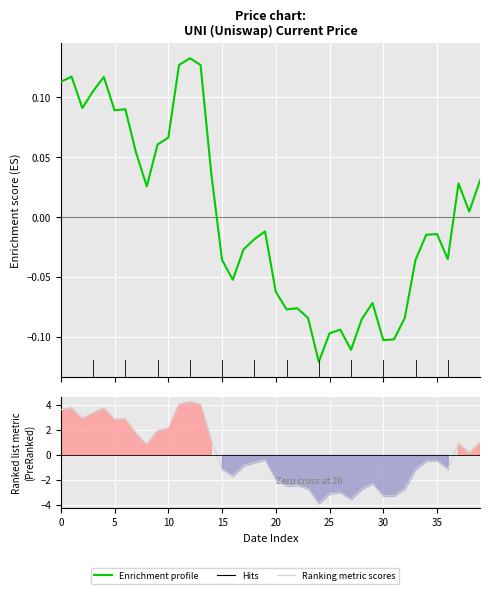

Which has a higher value, 14 or 33?

14